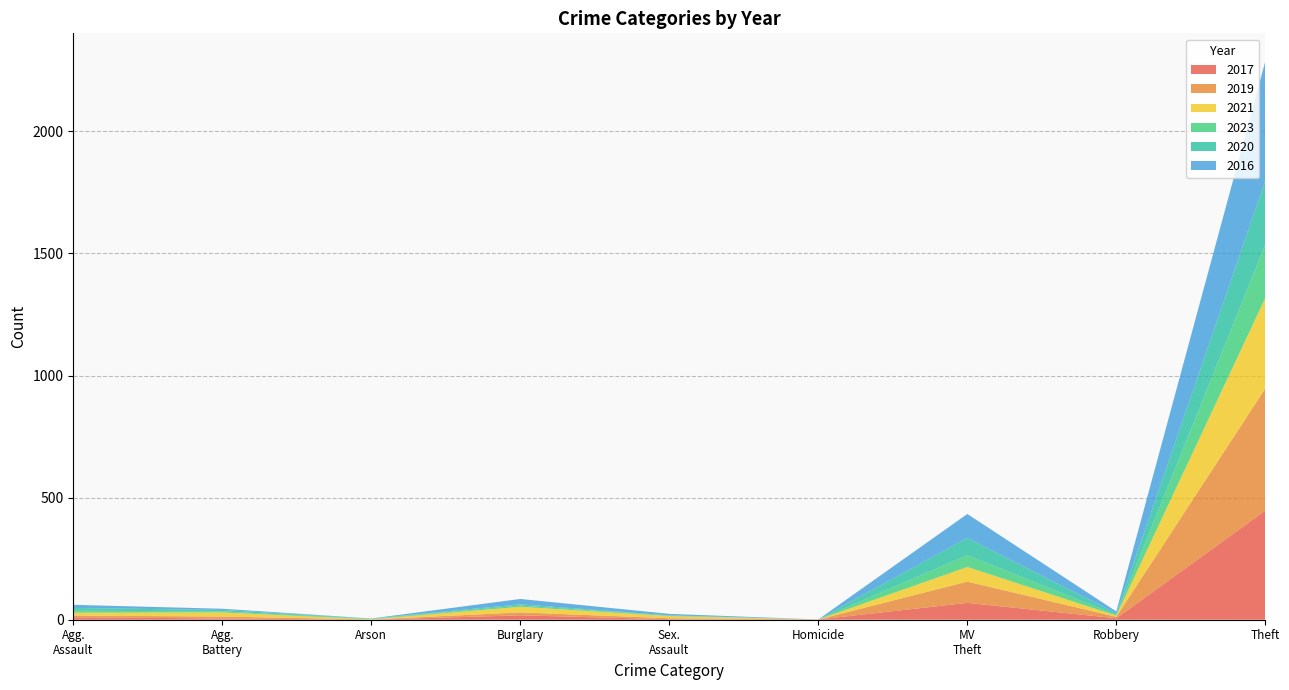

Reading left to right, list all the values displayed in this chart.

2017: 10	5	0	18	2	1	69	6	447
2019: 7	8	1	12	4	0	87	6	500
2021: 12	17	1	23	9	0	60	5	371
2023: 8	4	2	5	2	0	48	3	219
2020: 11	6	1	5	1	0	71	6	261
2016: 13	5	0	22	6	0	98	8	489